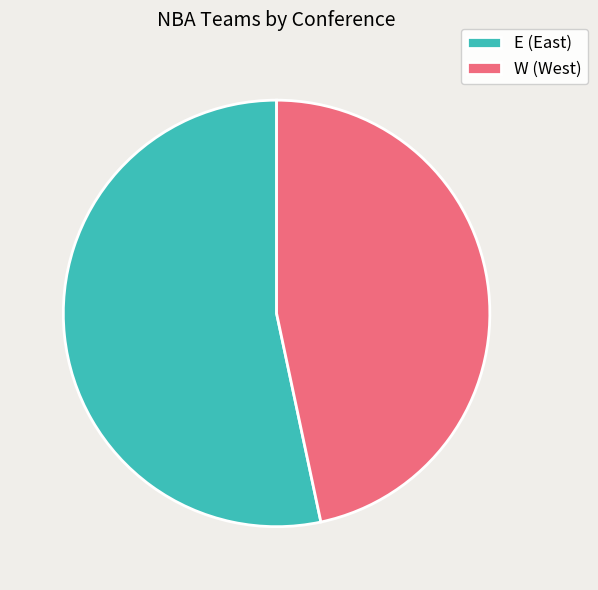

Combined, do E and W account for over 50%?

Yes